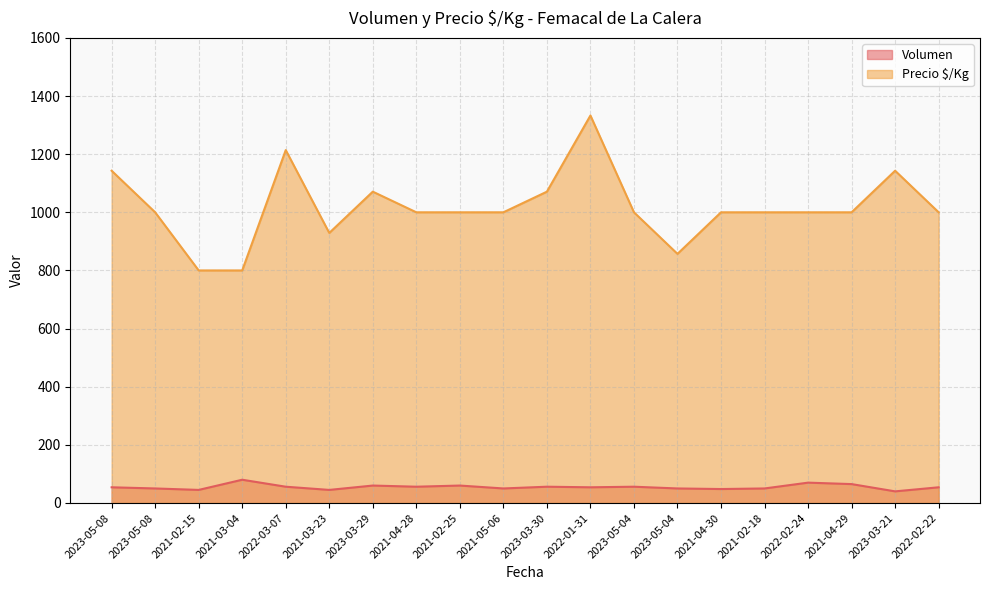

How many lines are shown in the chart?

2